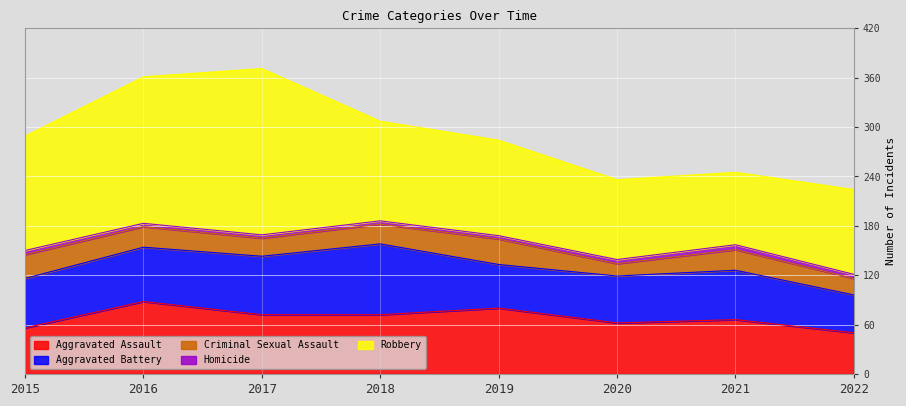

List the series in order of their peak value, highest first.

Robbery, Aggravated Assault, Aggravated Battery, Criminal Sexual Assault, Homicide